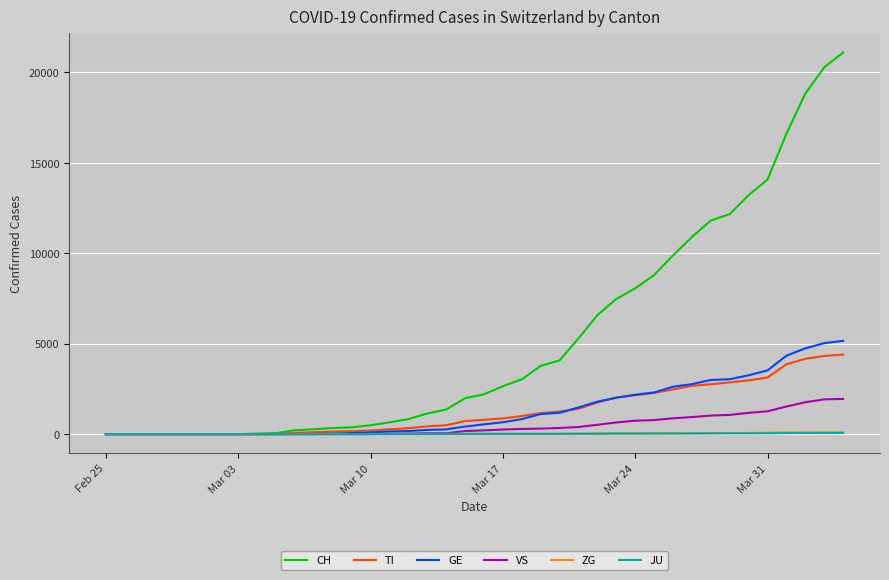

Which series has the largest total across all categories?

CH